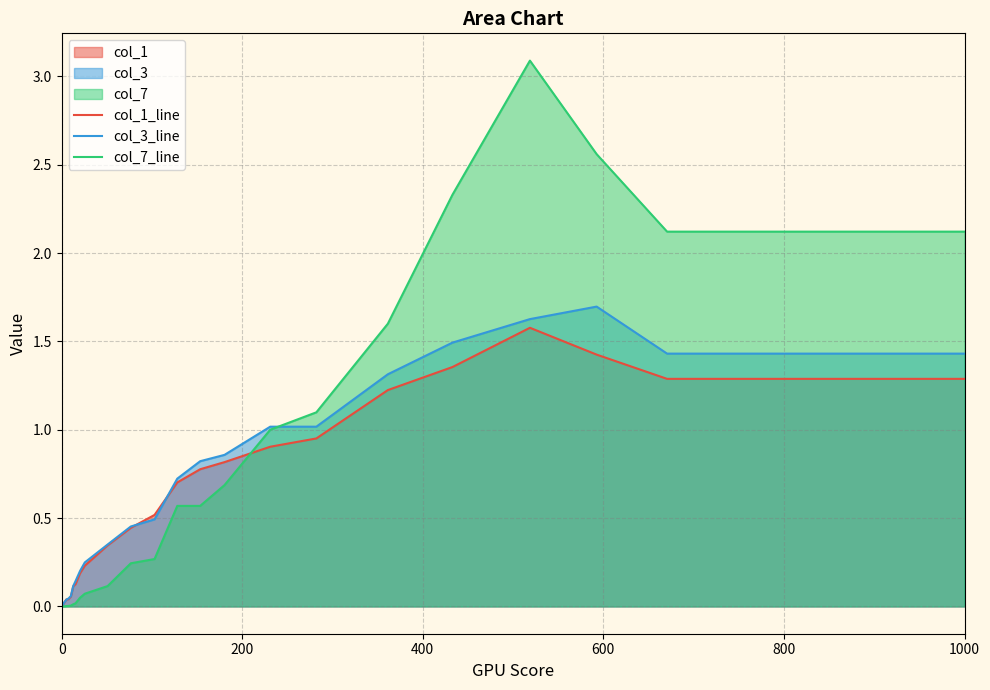

Rank the series by their average value, from lowest to highest.

col_1_line, col_3_line, col_7_line